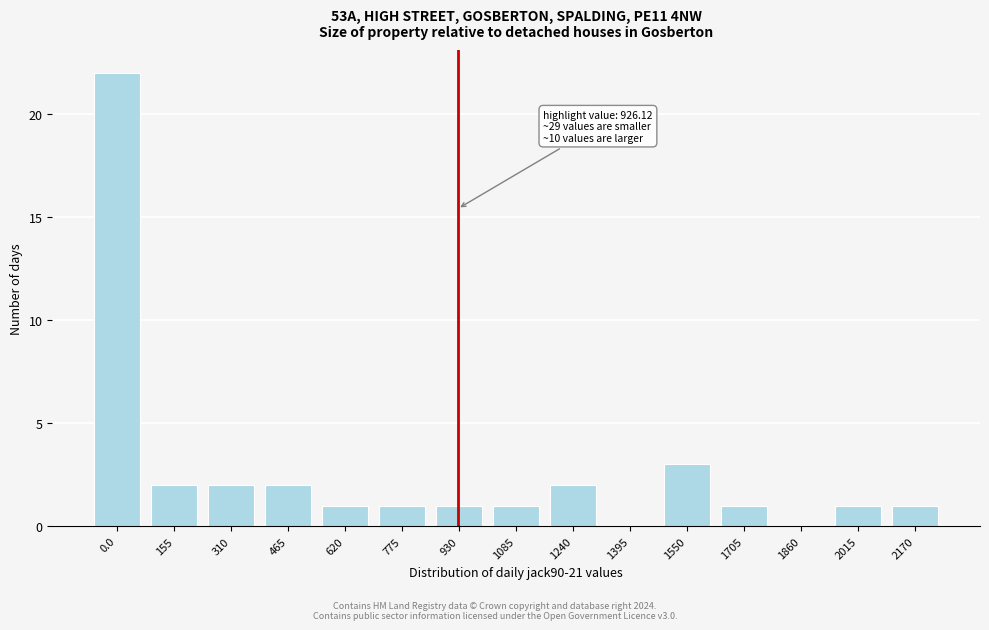

Reading right to left, what are all the values shown in this chart?

2170=1	2015=1	1860=0	1705=1	1550=3	1395=0	1240=2	1085=1	930=1	775=1	620=1	465=2	310=2	155=2	0.0=22